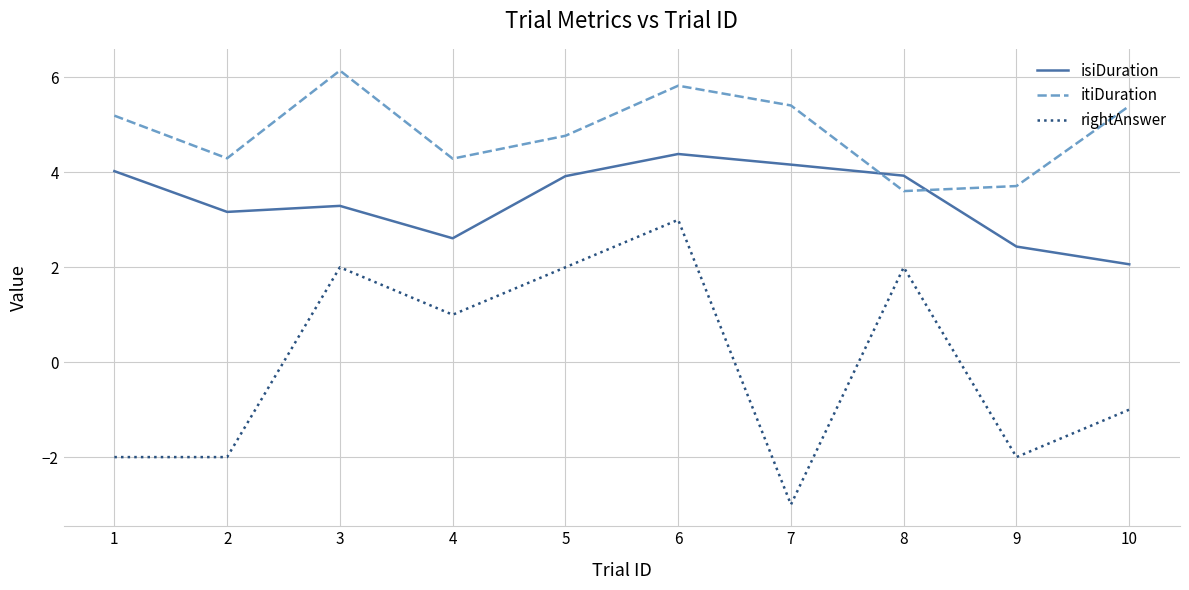

What is the highest value of the isiDuration series?

4.4